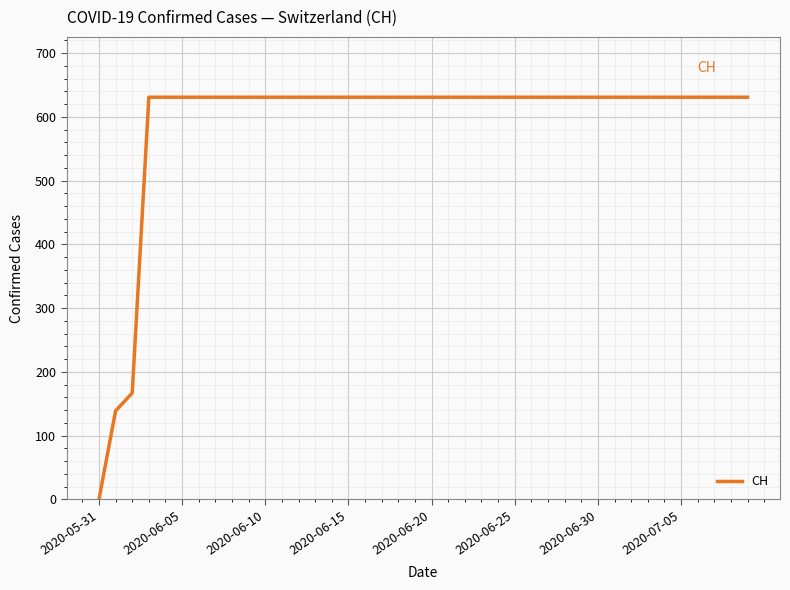

What is the greatest value displayed?

631